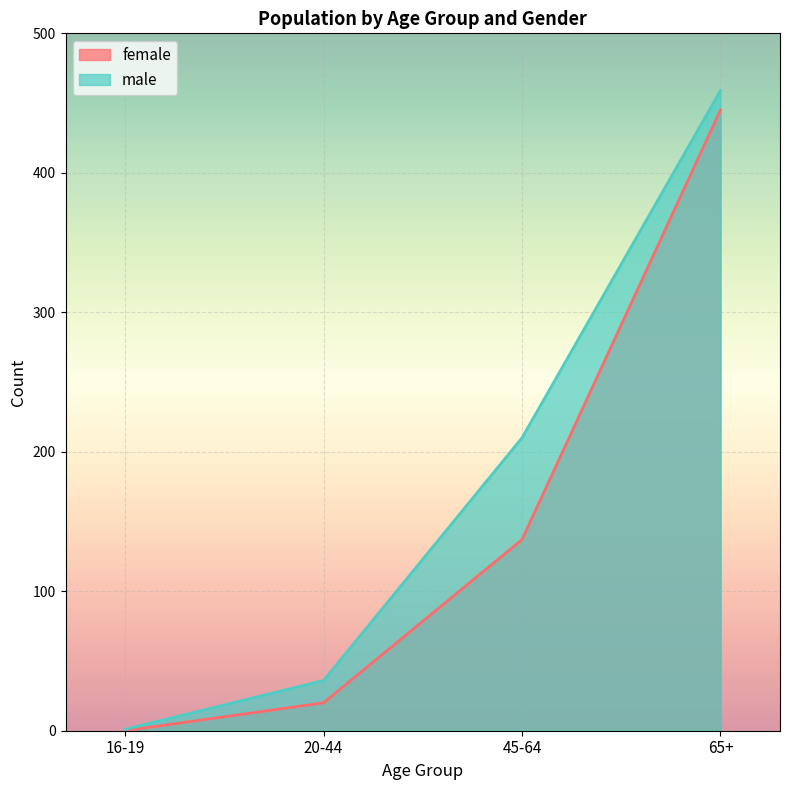

How many lines are shown in the chart?

2